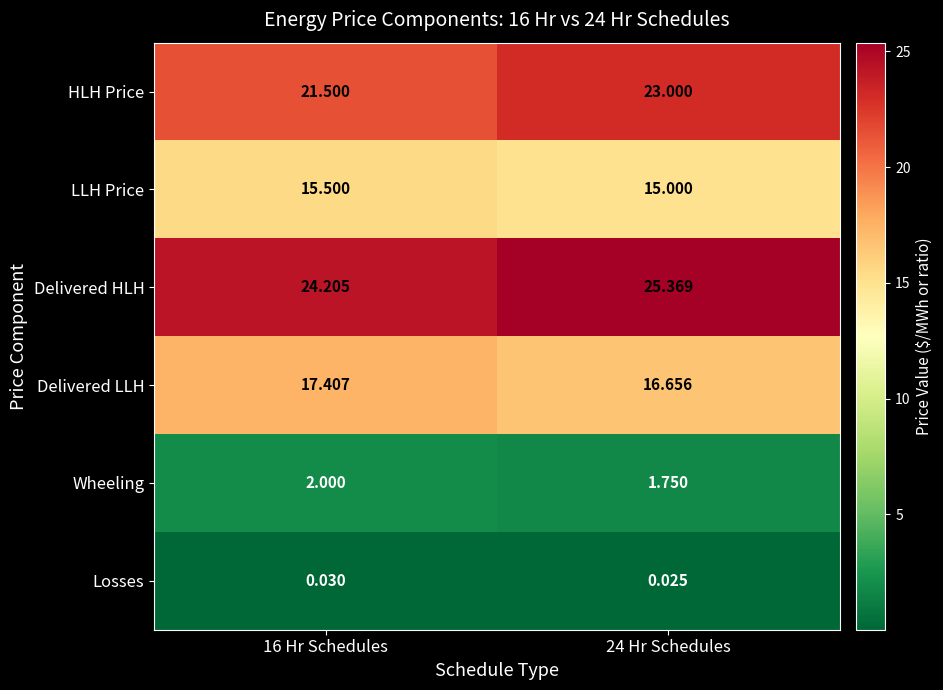

Rank the series by their maximum value, from lowest to highest.

Losses, Wheeling, LLH Price, Delivered LLH, HLH Price, Delivered HLH